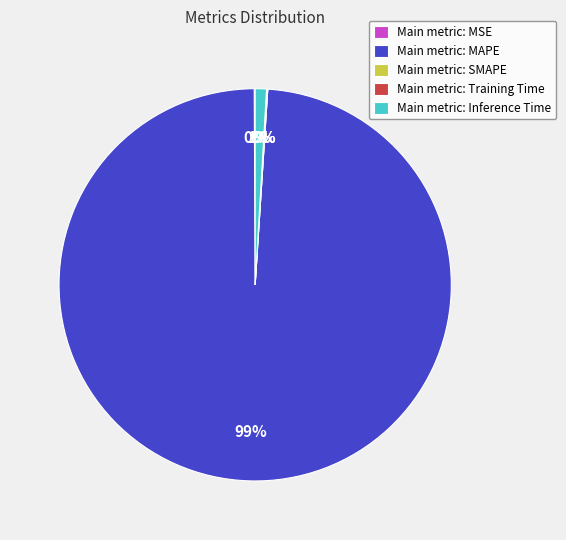

Between Main metric: Inference Time and Main metric: MAPE, which is larger?

Main metric: MAPE